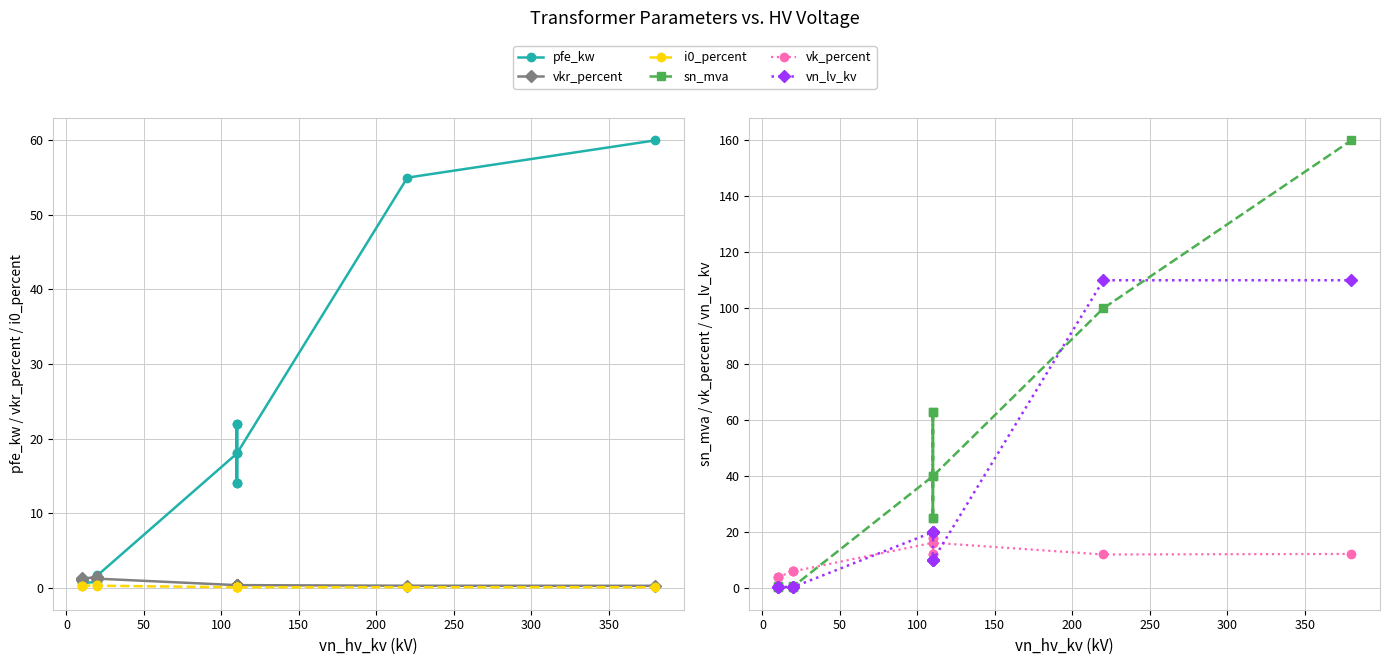

Is it true that vkr_percent equals 0.1 at 11?

False